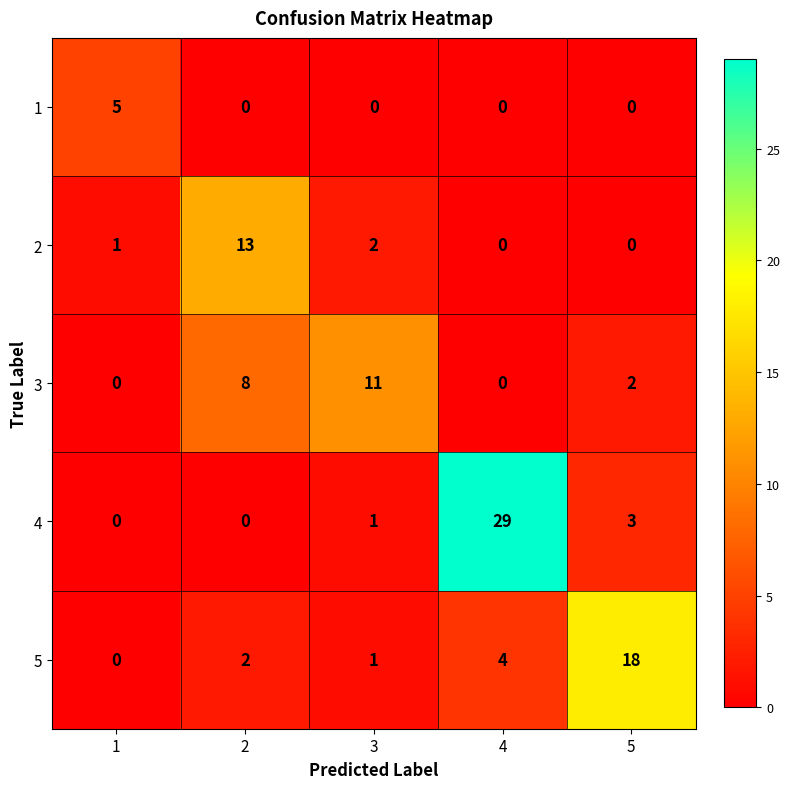

Where is 2 nearest to the value 6?

3